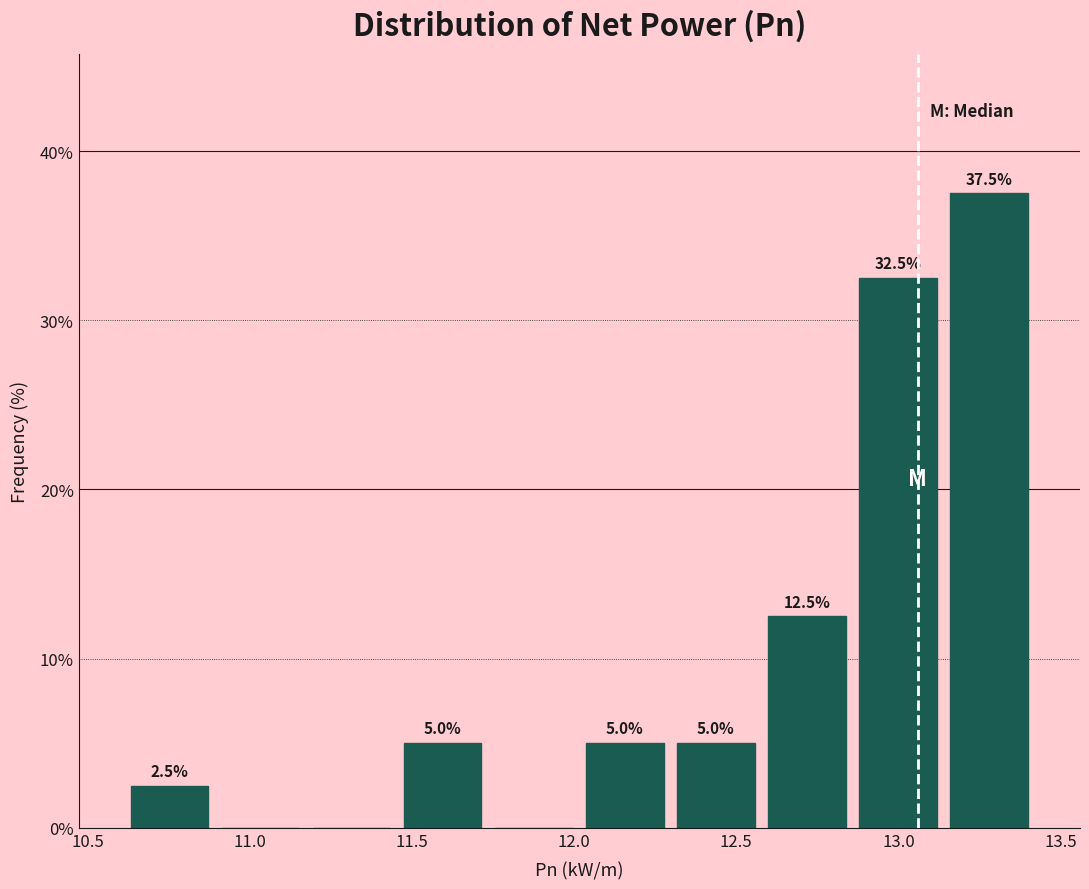

Which range on the x-axis has the tallest bar?

13.15 to 13.40